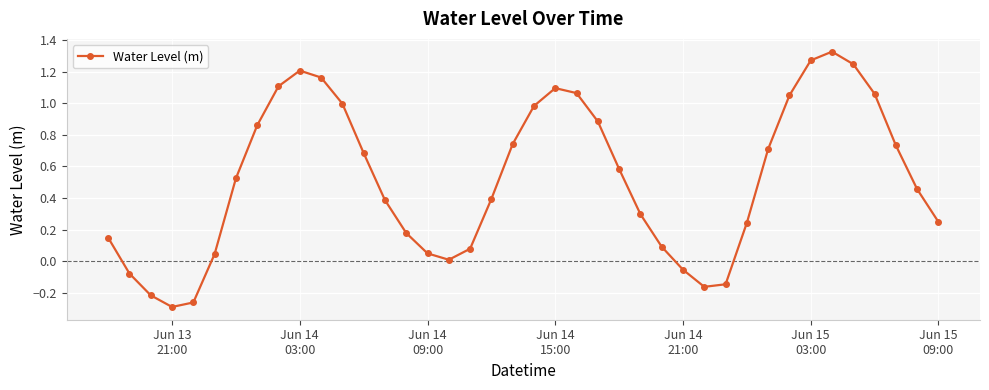

How many interior local peaks (higher than both neighbors) does the data have?

3